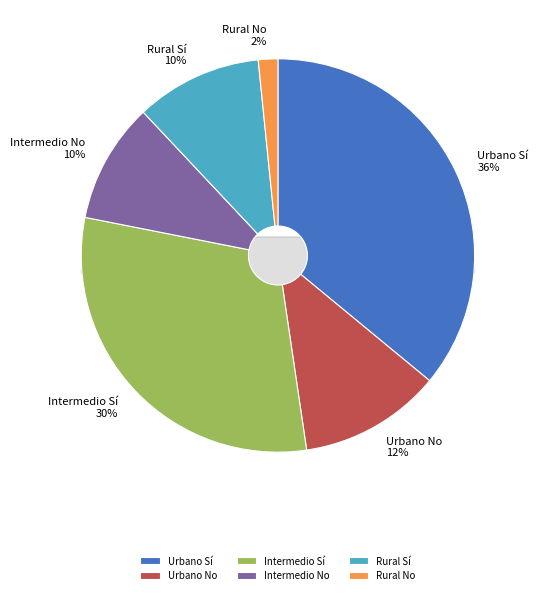

How many slices are in this pie chart?

6